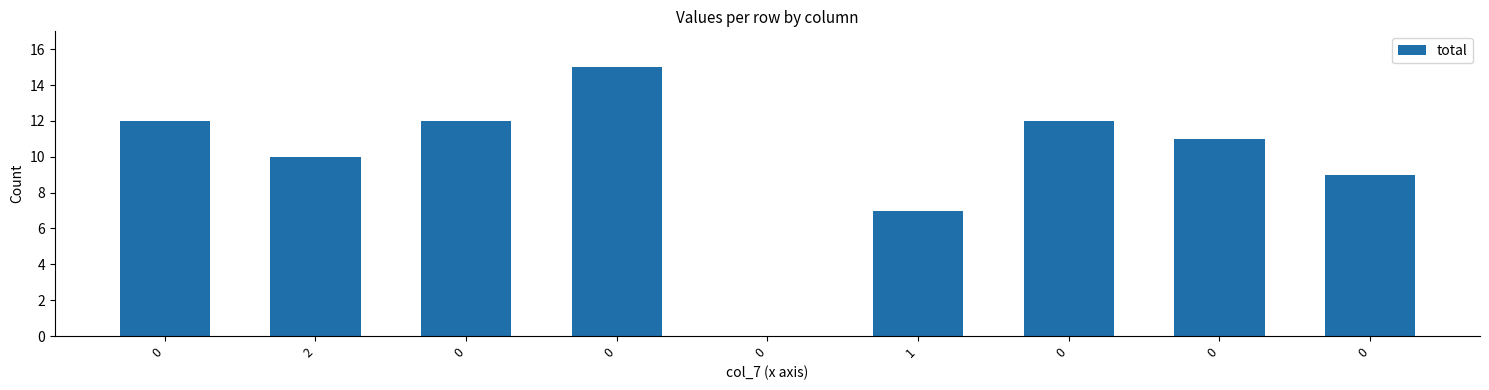

List the labels in order of value, smallest first.

0, 1, 0, 2, 0, 0, 0, 0, 0